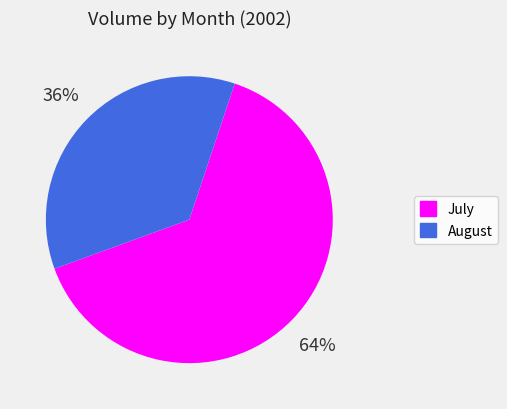

To the nearest percent, what is the average slice percentage?

50%